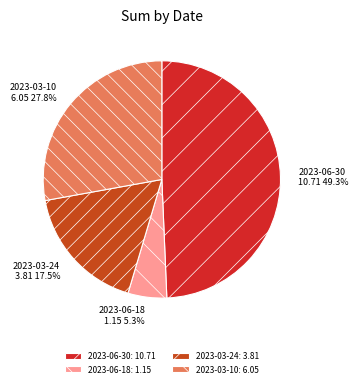

Count the number of slices in the pie.

4